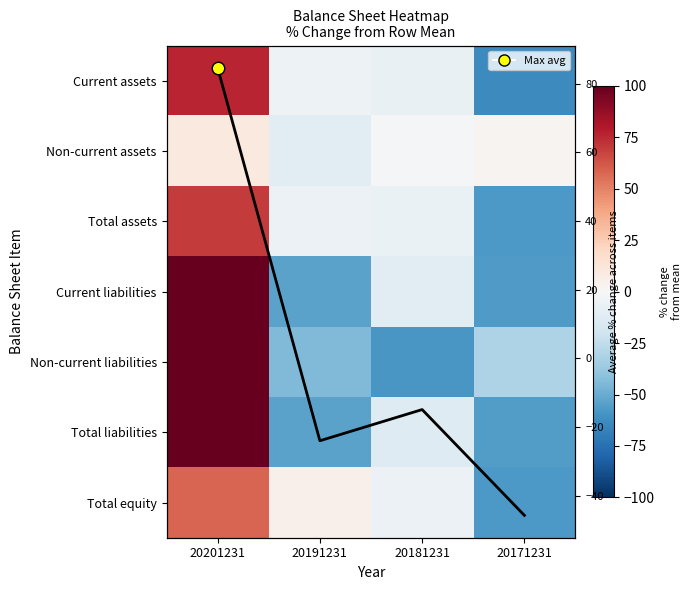

The Non-current liabilities series shows -95.6 at 20181231. True or false?

False